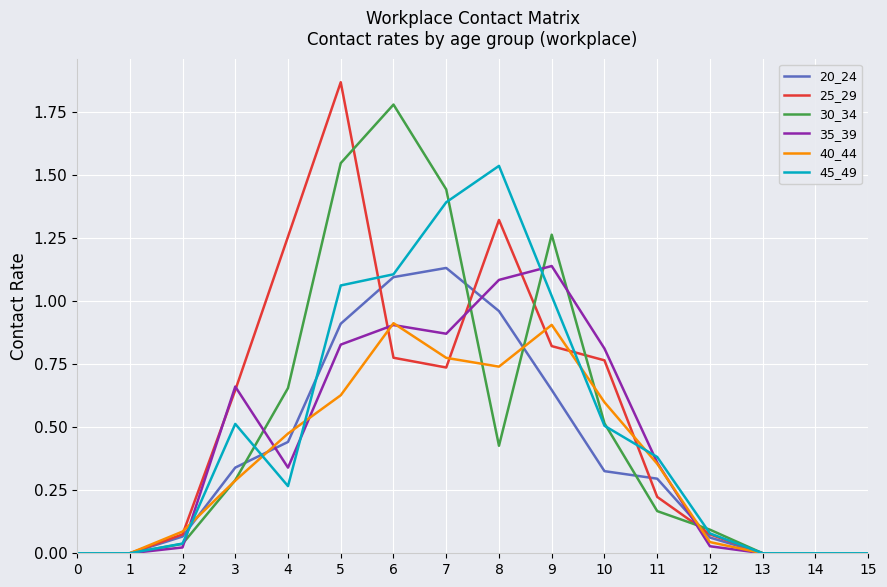

The value of 35_39 at 6 is 0.4. True or false?

False